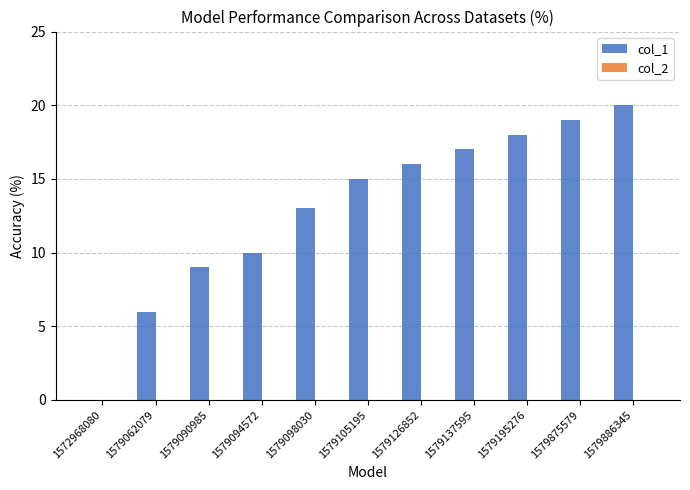

The value at 1572968080 is 0. True or false?

True